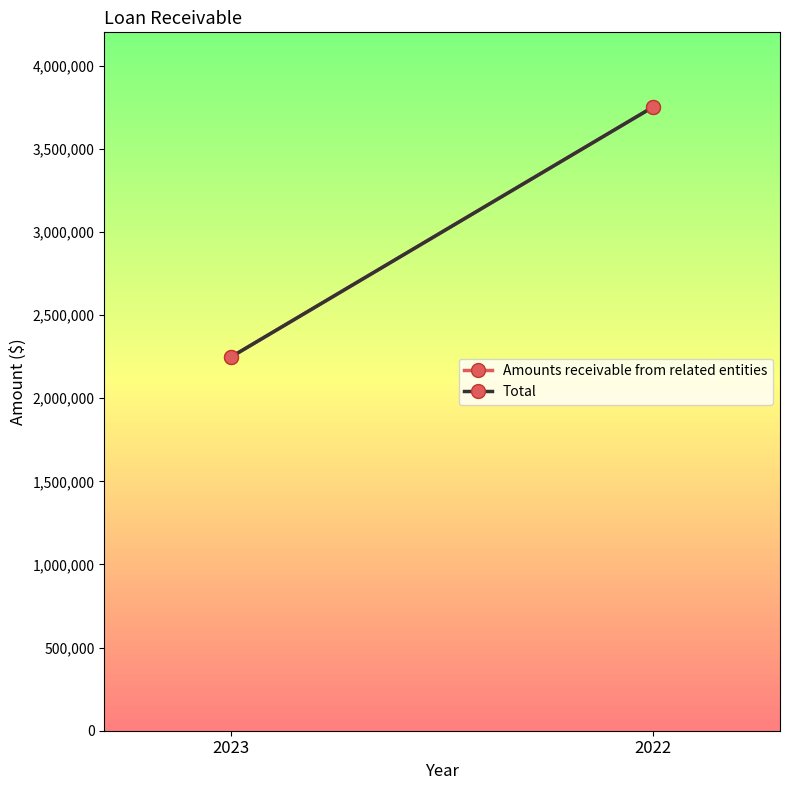

Reading right to left, transcribe all the data shown in this chart.

Amounts receivable from related entities: 3752000	2248000
Total: 3752000	2248000